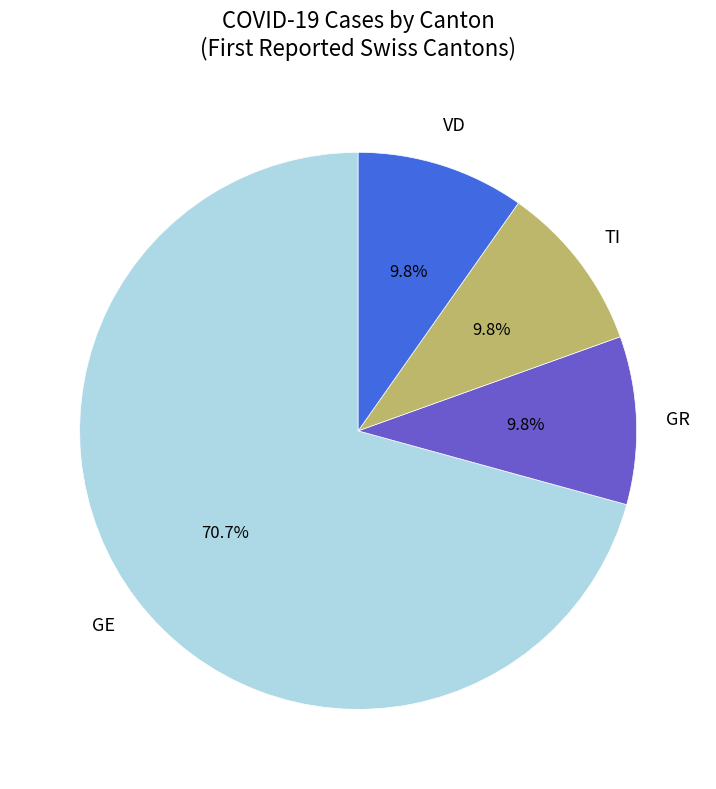

How many segments does this pie chart have?

4